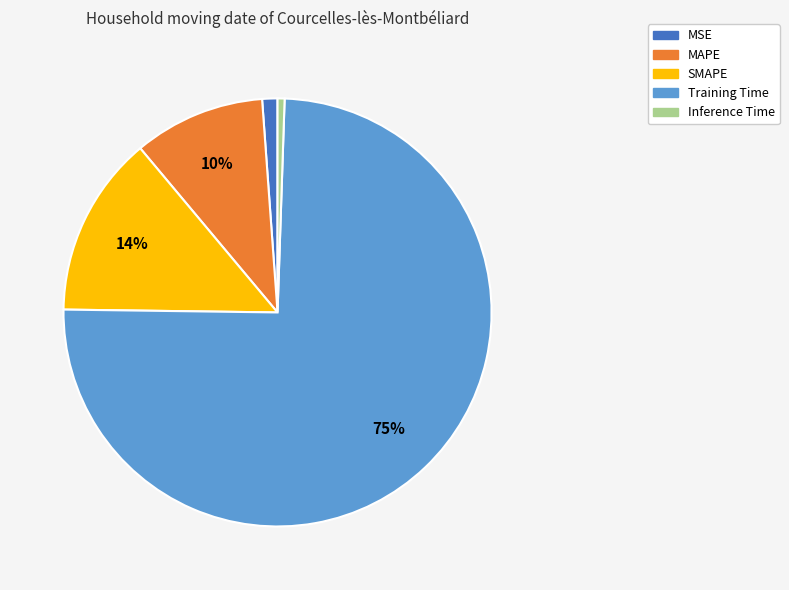

Count the number of slices in the pie.

5